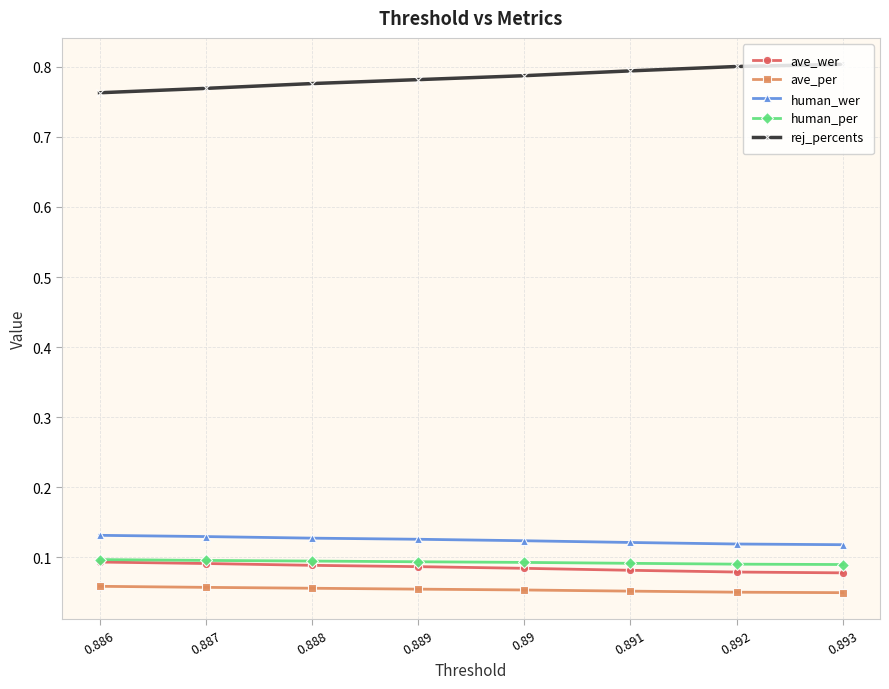

Count the ave_wer values in the range 0 to 1.

8